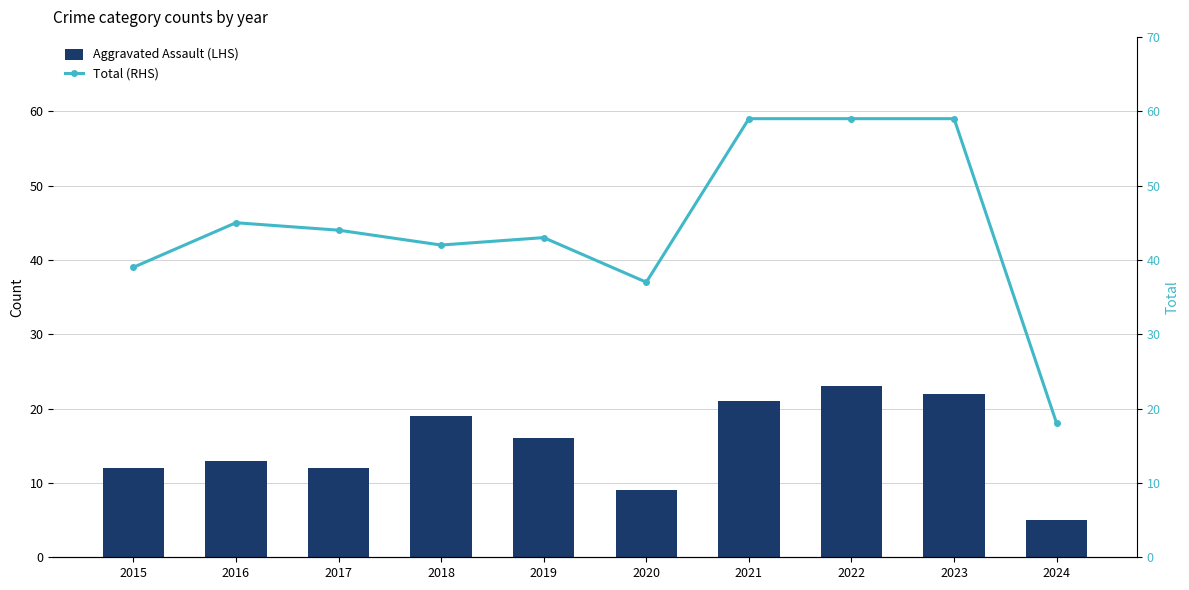

What is the average value of the Total (RHS) series?

44